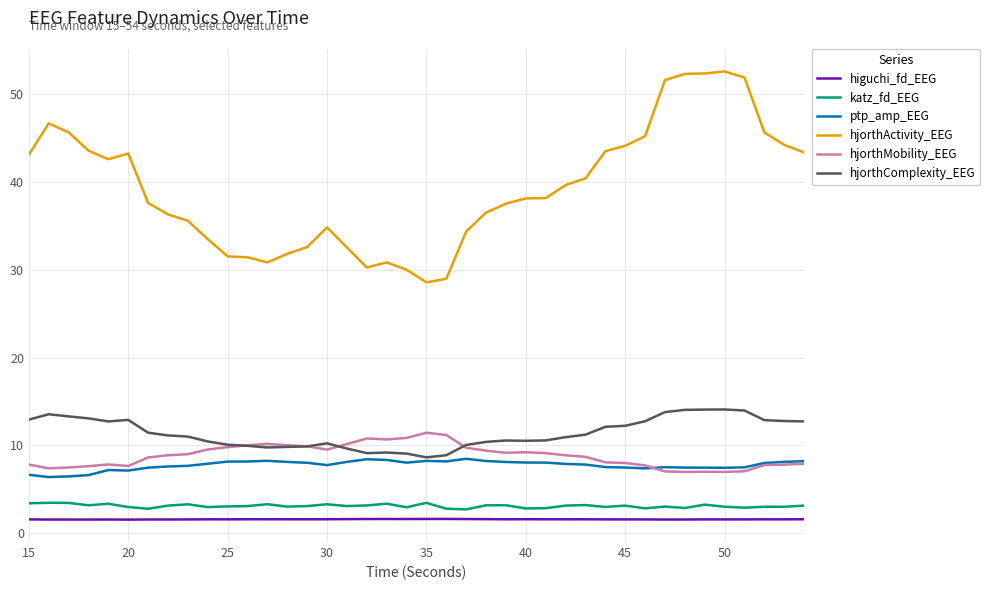

Which series has the widest spread of values?

hjorthActivity_EEG